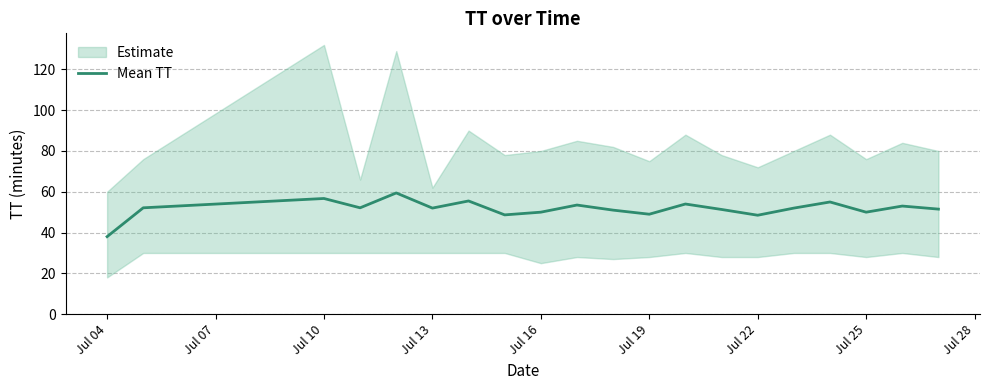

The Mean TT series shows 49.0 at Jul 19. True or false?

True